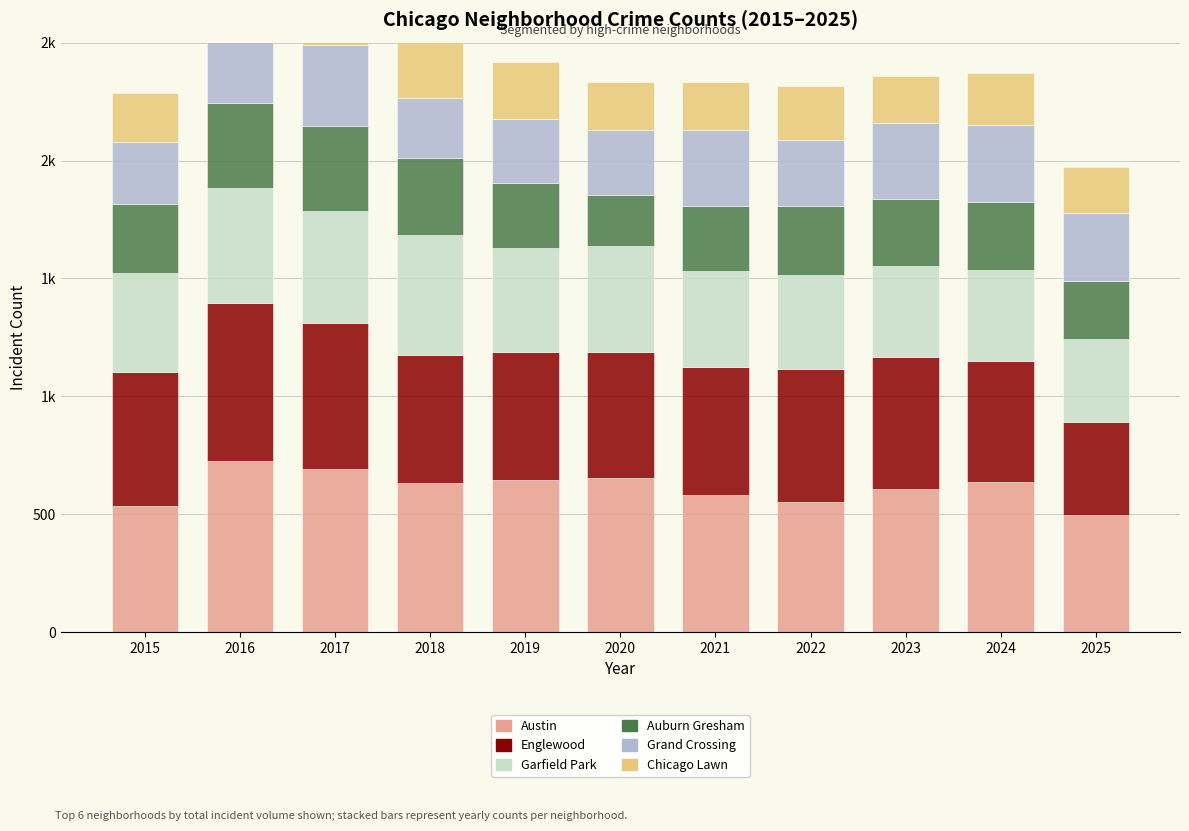

What is the minimum value shown in the chart?

196